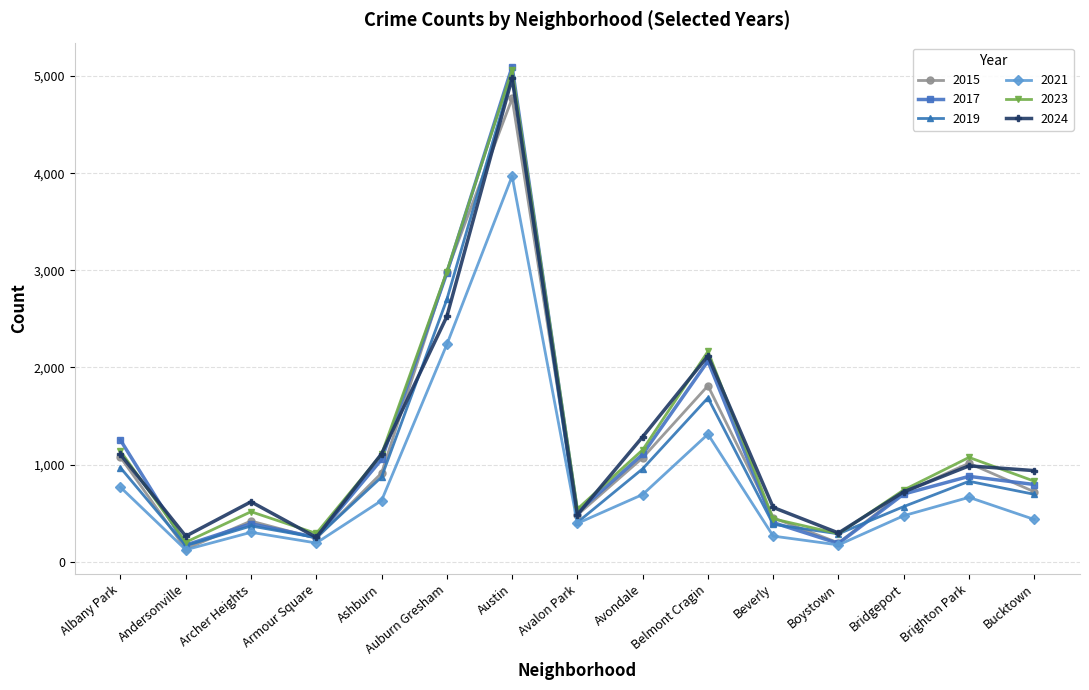

What is the label of the 7th point from the right?

Avondale